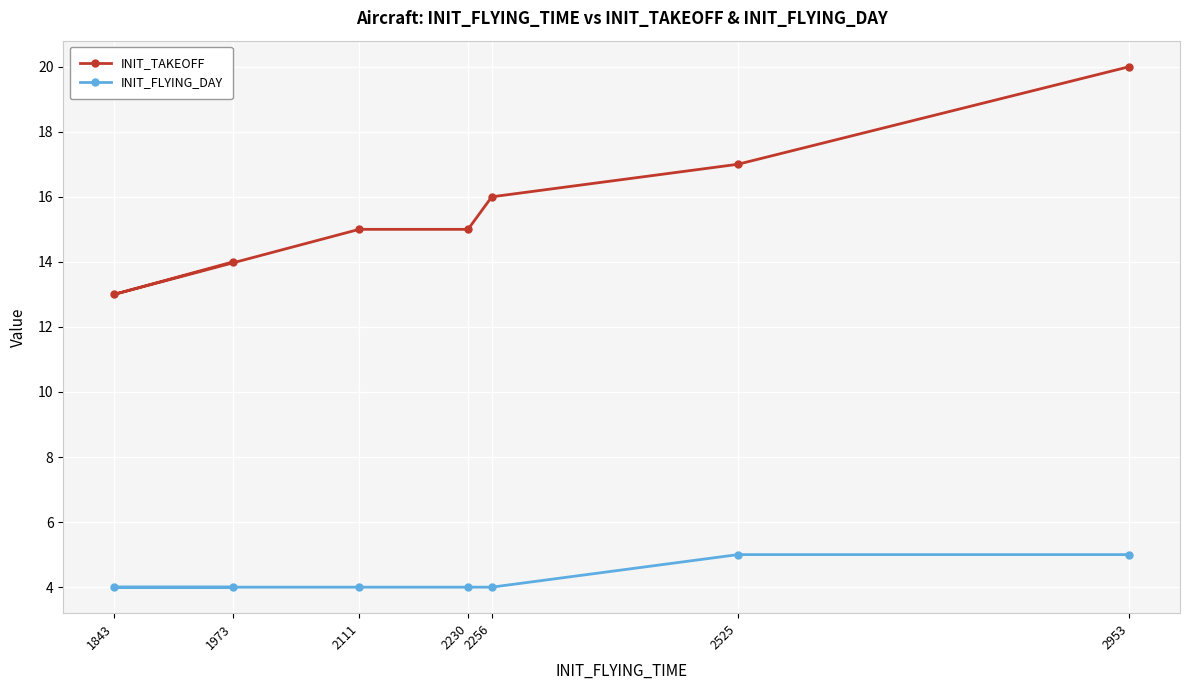

True or false: INIT_FLYING_DAY and INIT_TAKEOFF cross at least once.

False